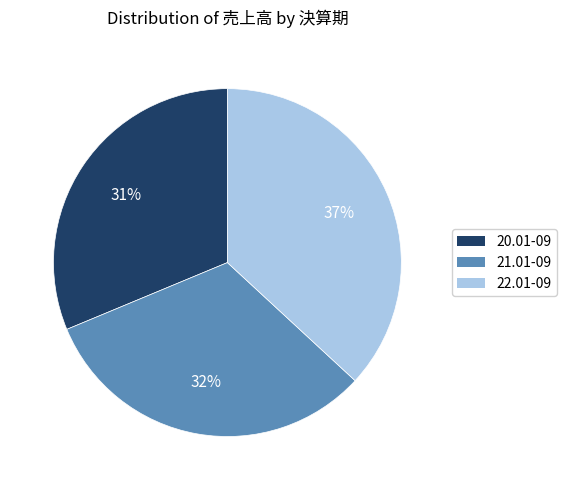

To the nearest percent, what is the average slice percentage?

33%